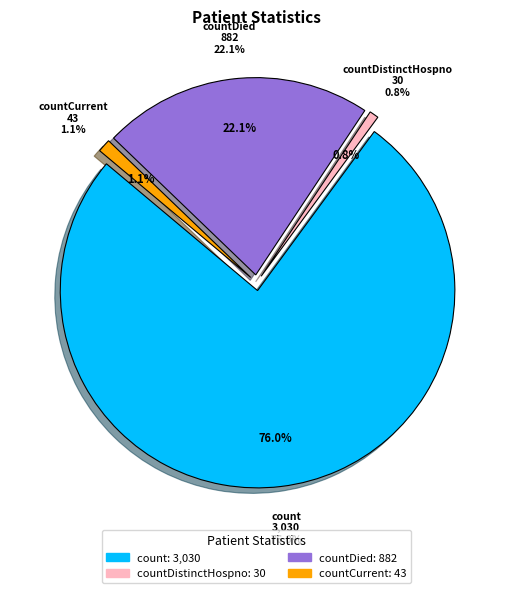

Which has a higher value, countDied or countCurrentSuspected?

countDied